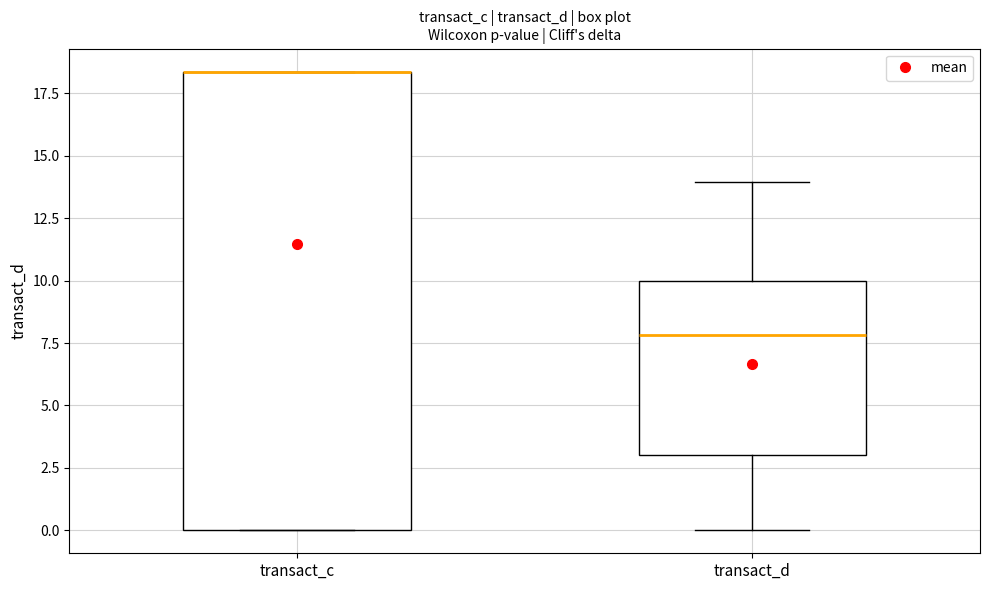

Where does the lower whisker of the box for transact_d end on the y-axis? The values are not printed on the chart, so give them approximately, as read against the axis.

0.0